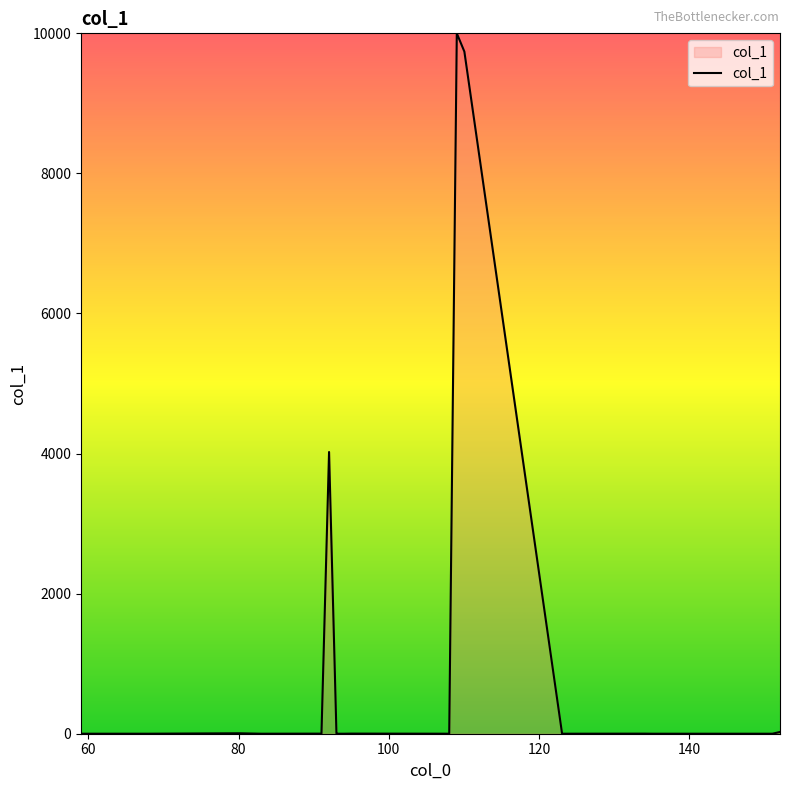

What is the maximum value shown in the chart?

10000.0